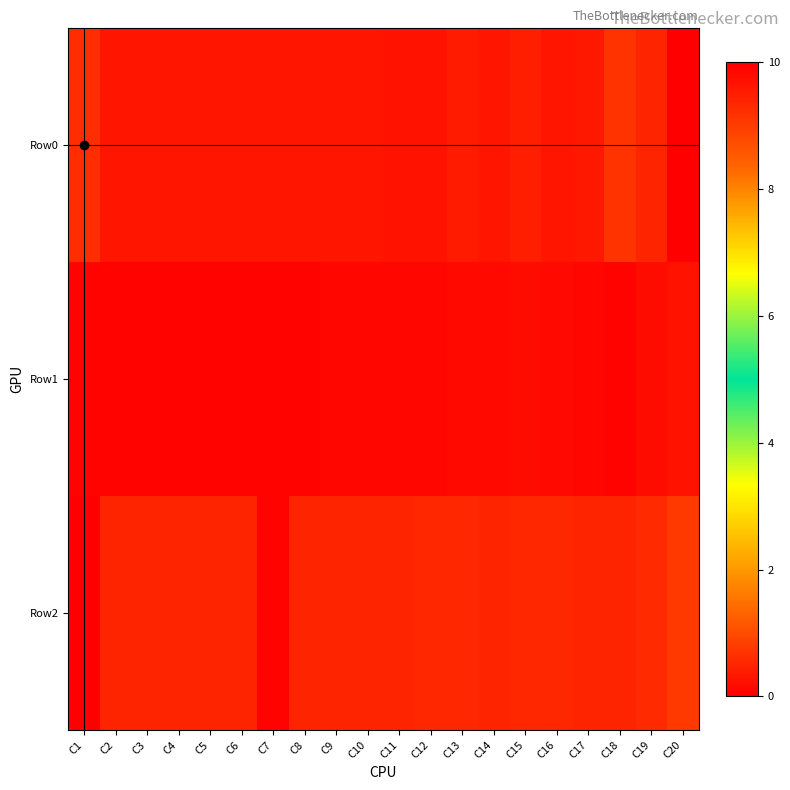

Reading left to right, what are all the values shown in this chart?

Row0: C1=9.2	C2=0.3	C3=0.3	C4=0.3	C5=0.3	C6=0.3	C7=0.3	C8=0.3	C9=0.3	C10=0.3	C11=0.3	C12=0.2	C13=0.4	C14=0.3	C15=0.4	C16=0.3	C17=0.4	C18=0.7	C19=0.5	C20=0.0
Row1: C1=0.1	C2=0.1	C3=0.1	C4=0.1	C5=0.1	C6=0.1	C7=0.1	C8=0.1	C9=0.1	C10=0.1	C11=0.1	C12=0.1	C13=0.1	C14=0.2	C15=0.2	C16=0.1	C17=0.1	C18=0.1	C19=0.2	C20=0.2
Row2: C1=0.0	C2=0.5	C3=0.5	C4=0.5	C5=0.5	C6=0.5	C7=0.1	C8=0.5	C9=0.5	C10=0.5	C11=0.5	C12=0.5	C13=0.5	C14=0.5	C15=0.5	C16=0.5	C17=0.5	C18=0.5	C19=0.6	C20=0.8